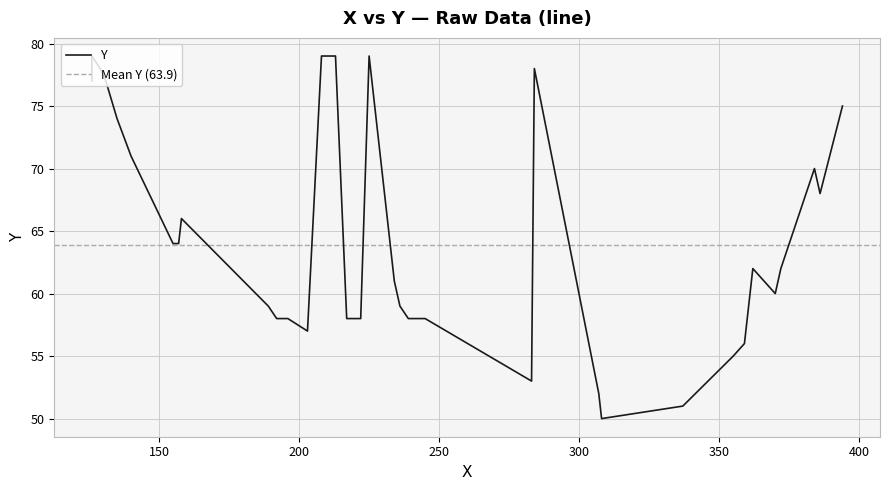

Between 225 and 235, which is larger?

225